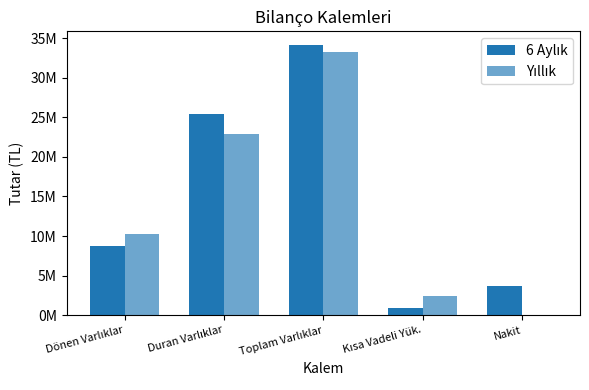

The Yıllık series shows 4830231 at Dönen Varlıklar. True or false?

False